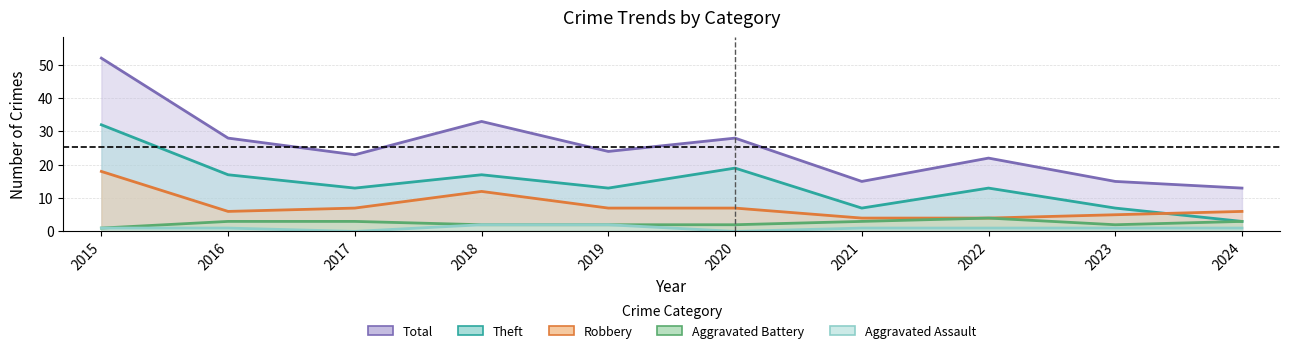

Which series has the widest spread of values?

Total